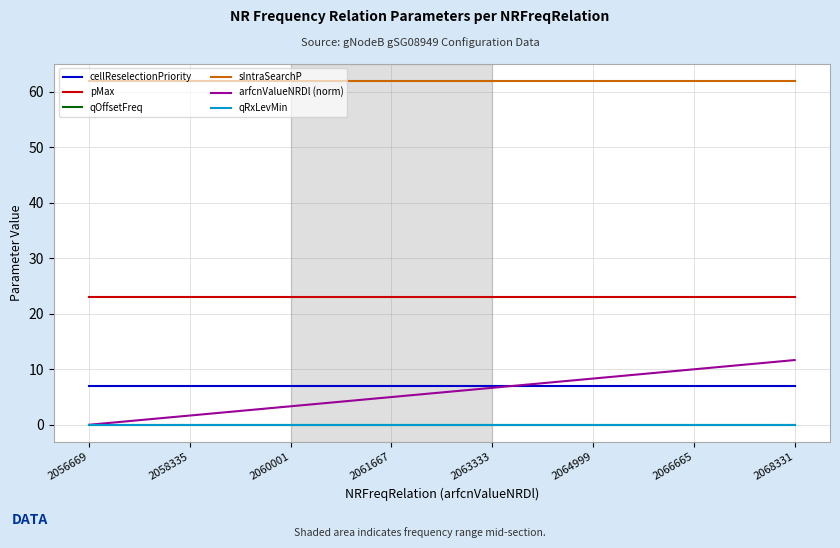

Is it true that qOffsetFreq equals 0.0 at 2056669?

True